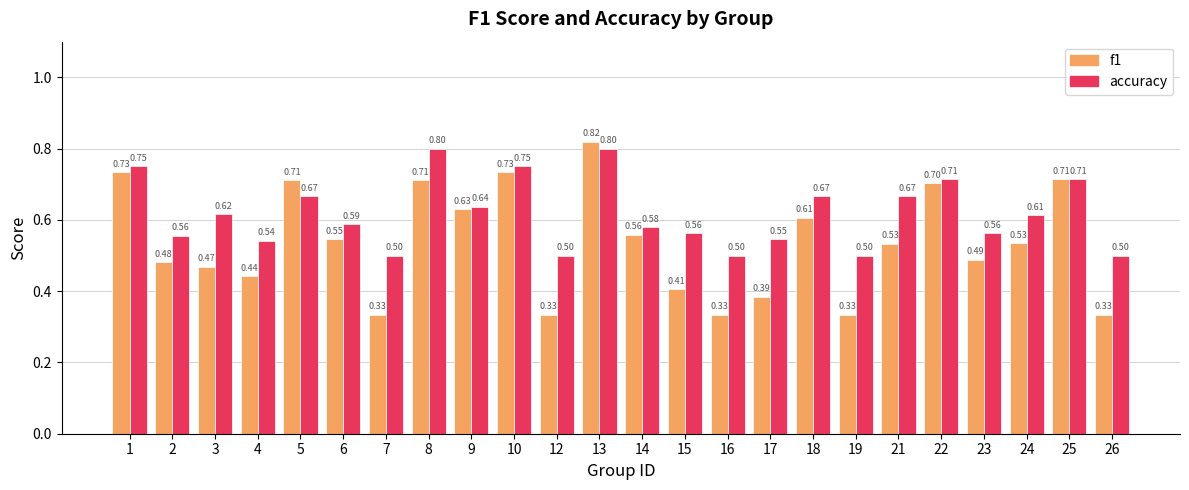

Is the value of f1 at 6 greater than the value of accuracy at 22?

No